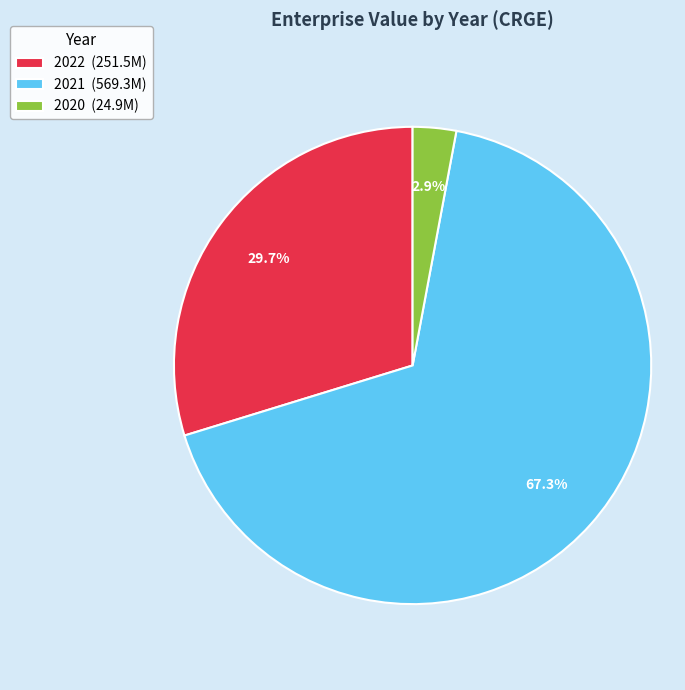

What is the ratio of the value at 2021 (569.3M) to the value at 2022 (251.5M)?

2.3